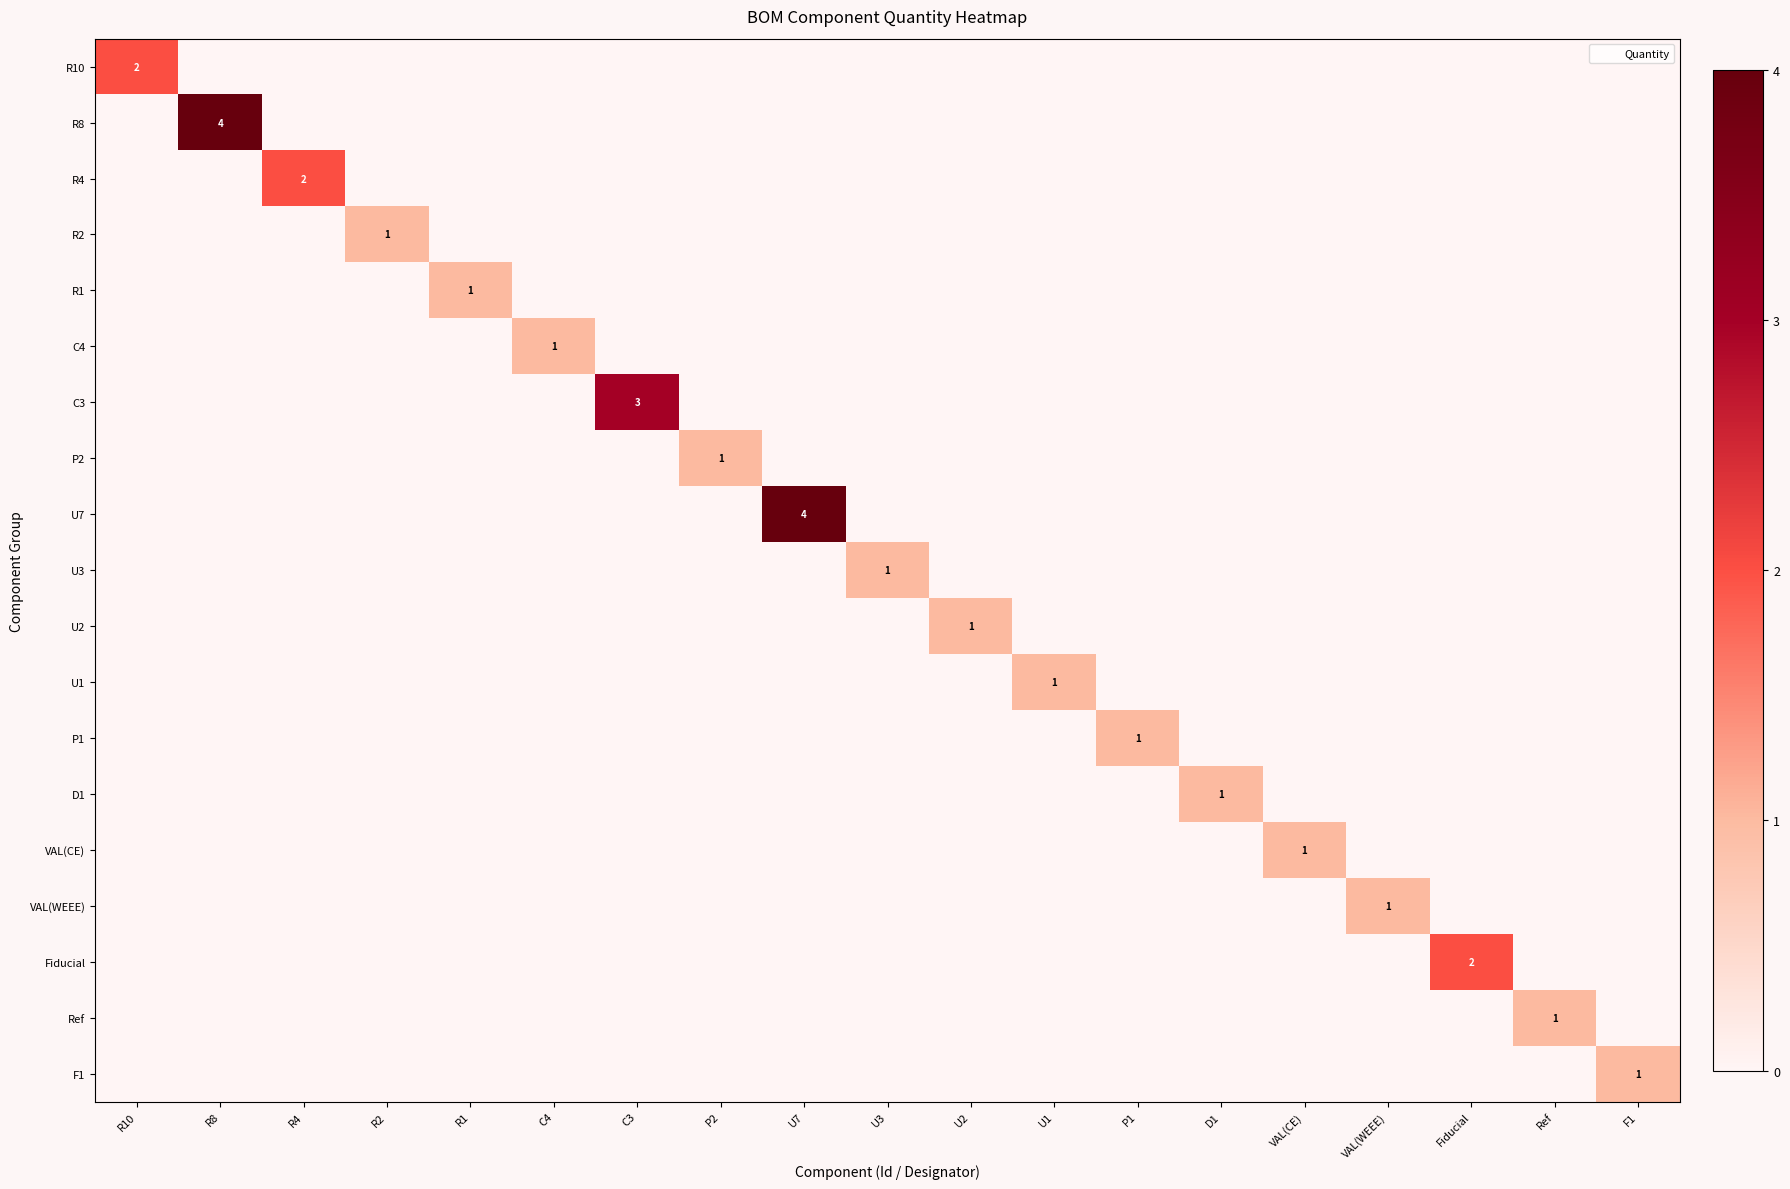

What is the total value across all series at U7?

4